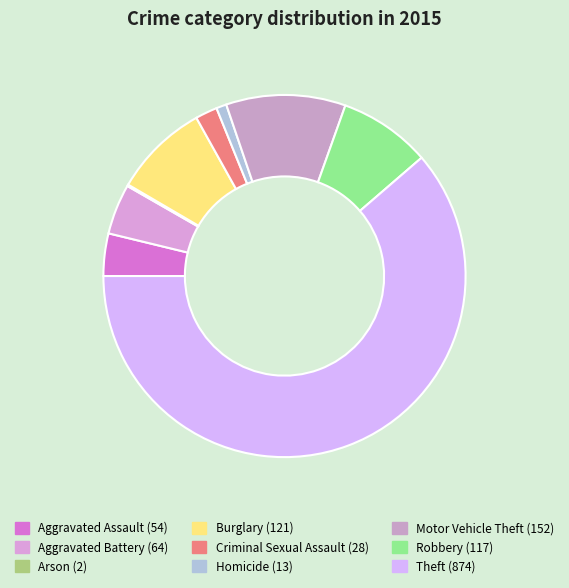

Count the number of slices in the pie.

9